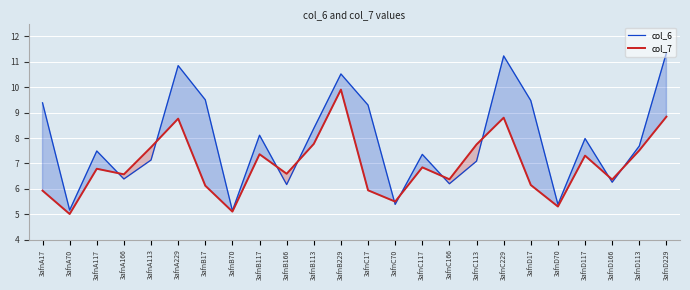

How many interior local peaks does the col_6 series have?

7